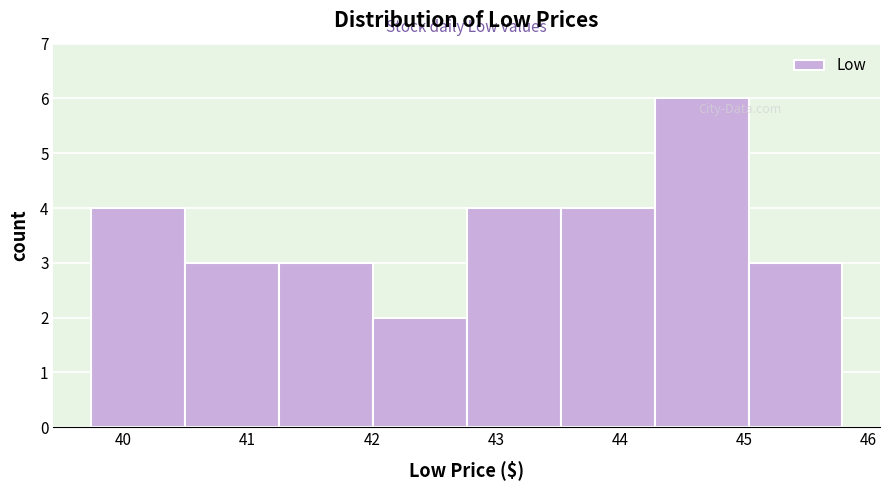

Reading left to right, list every bar in this chart as the range it spans on the x-axis followed by its height. Neither the bar edges nor the heights are printed on the chart, so give them approximately, as read against the axes.

39.7 to 40.5: 4
40.5 to 41.3: 3
41.3 to 42.0: 3
42.0 to 42.8: 2
42.8 to 43.5: 4
43.5 to 44.3: 4
44.3 to 45.0: 6
45.0 to 45.8: 3